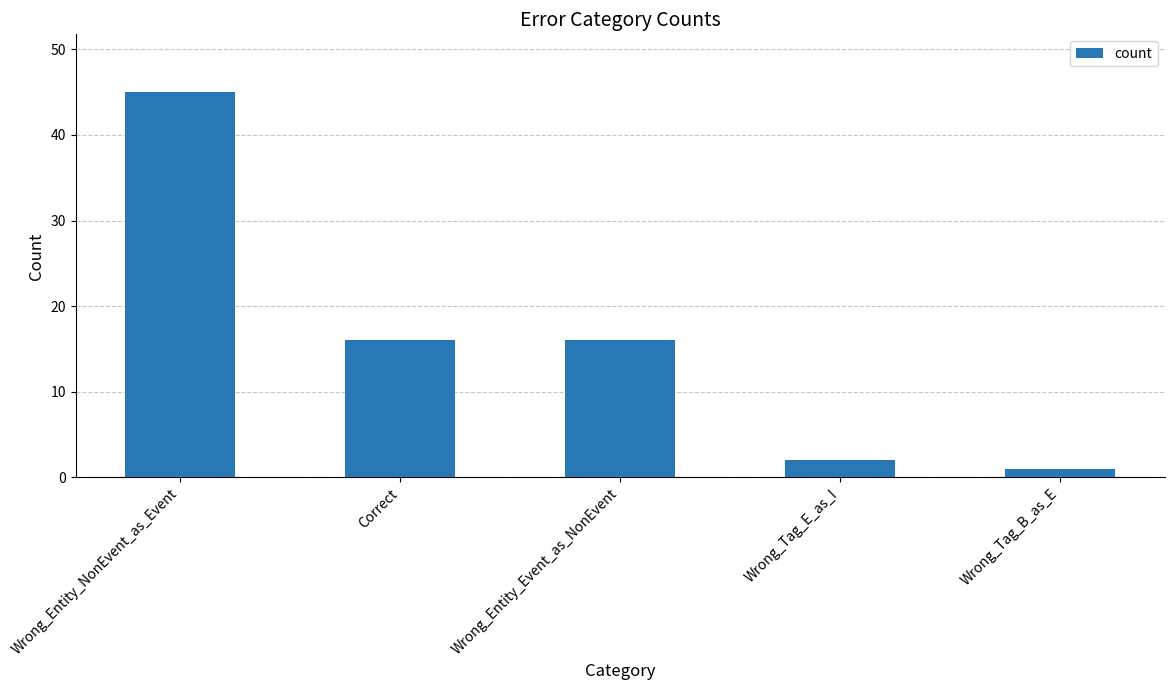

What is the value of the 2nd bar from the left?

16